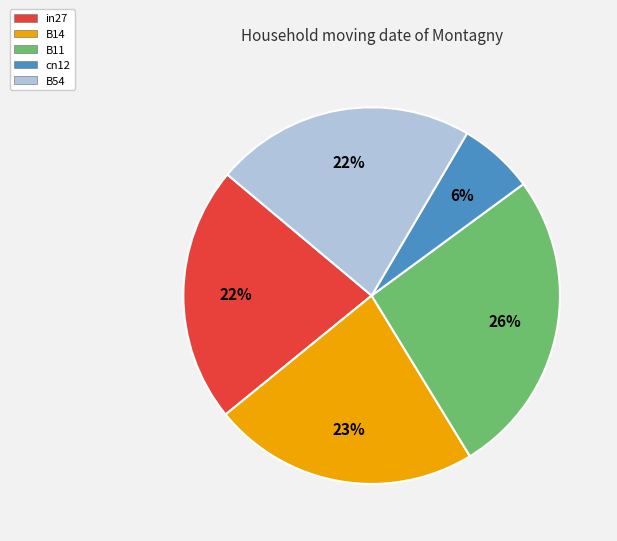

To the nearest percent, what is the difference between the B11 and B14 slice percentages?

3%